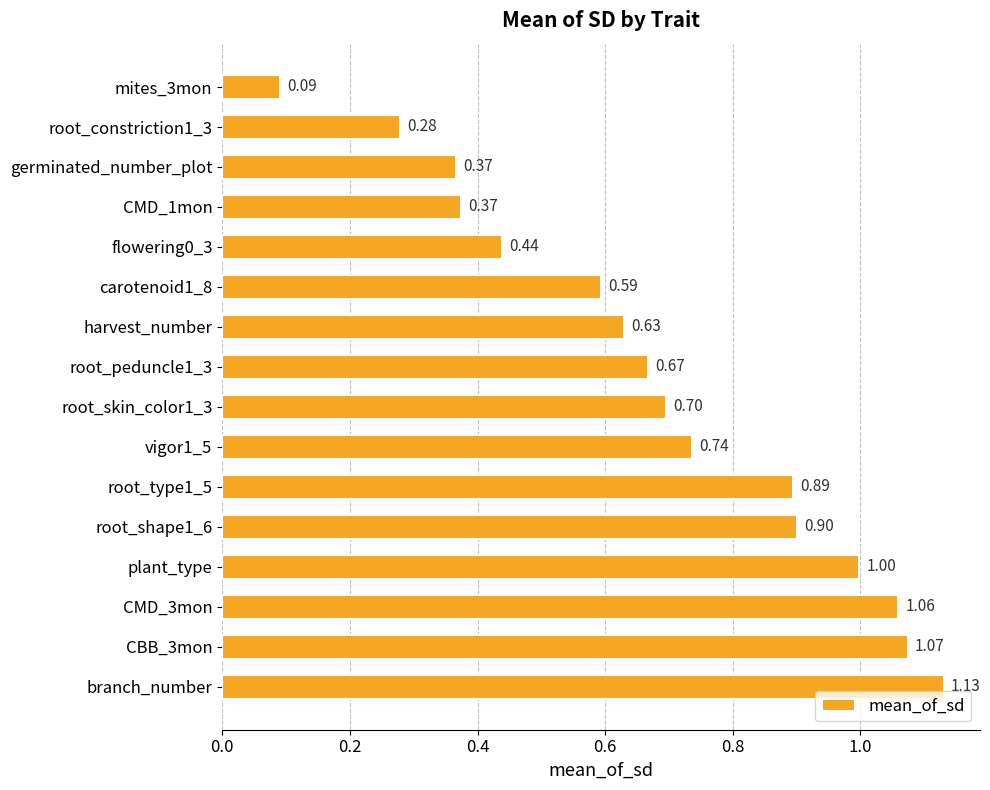

What is the difference between the maximum and minimum values?

1.0